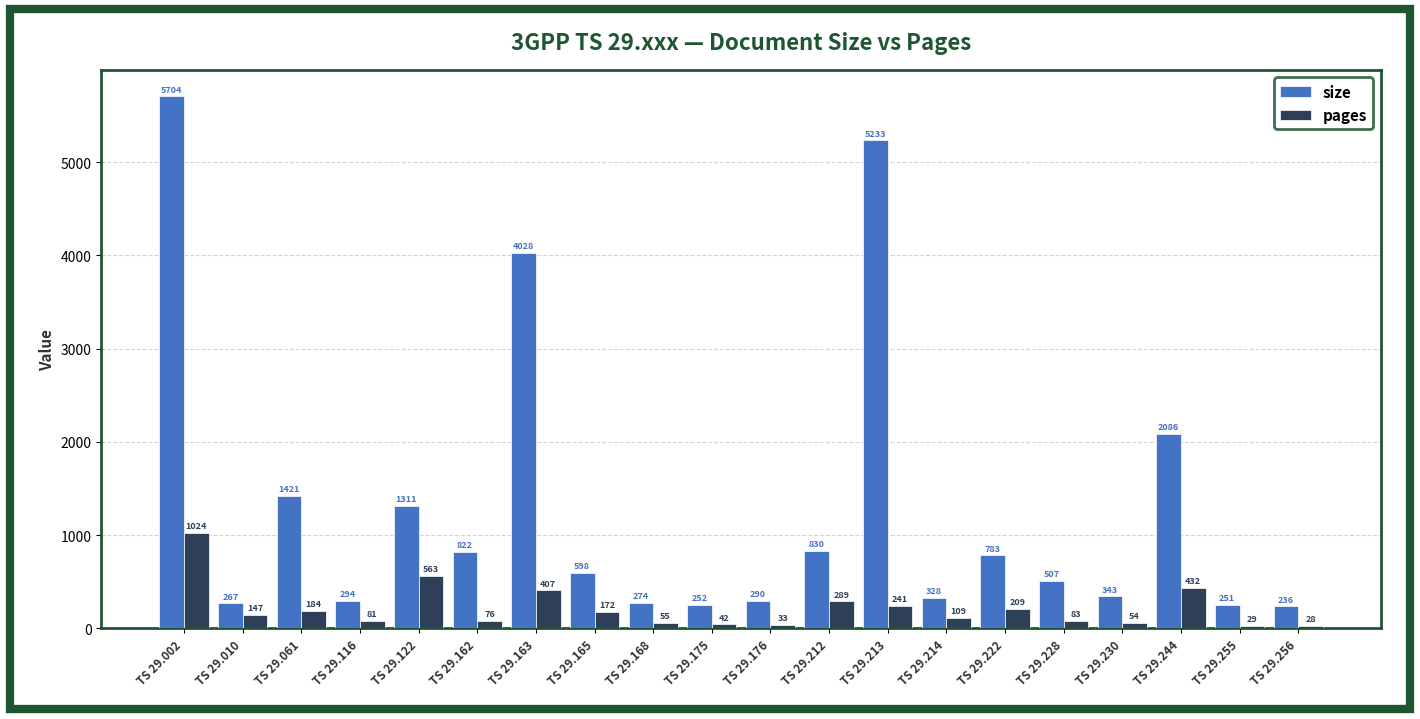

Is the value of size at TS 29.176 greater than the value of pages at TS 29.163?

No